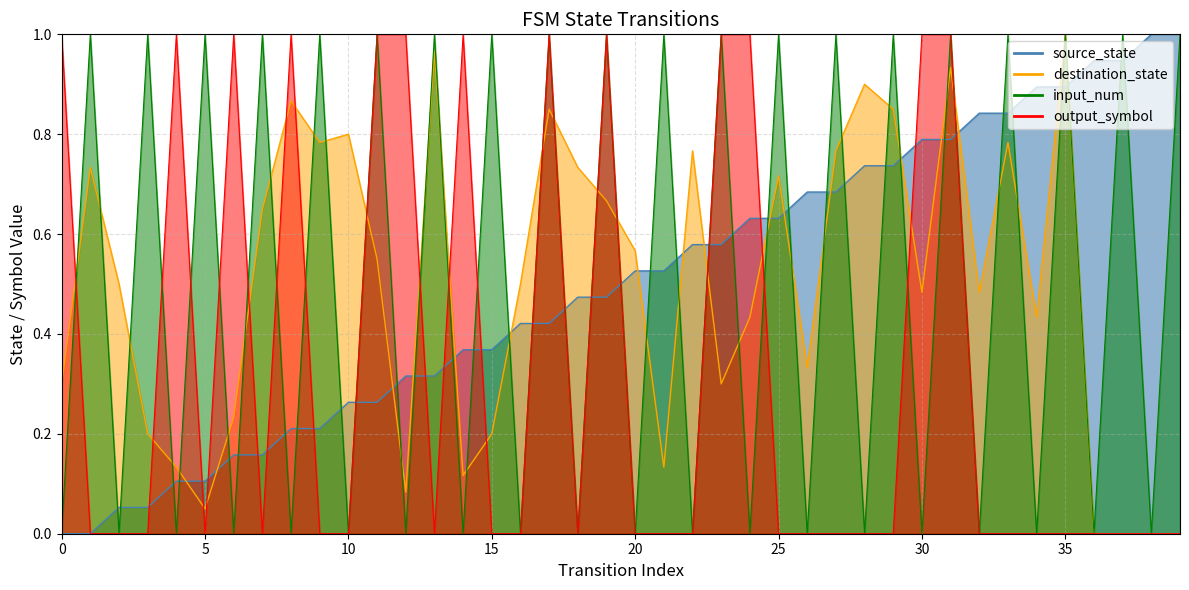

At how many categories does at least one series exceed 0?

40